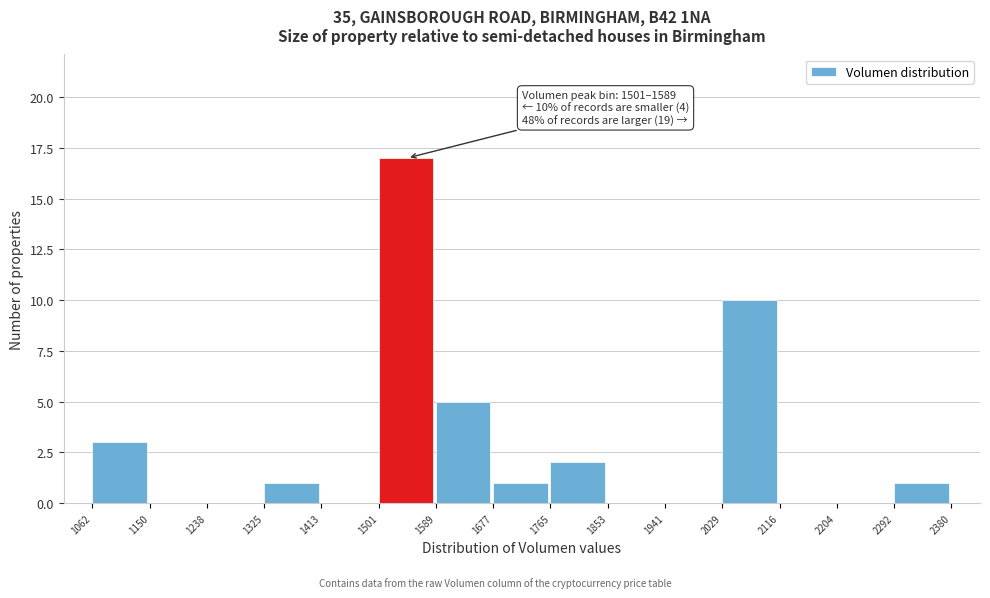

Which range on the x-axis has the tallest bar?

1501 to 1589